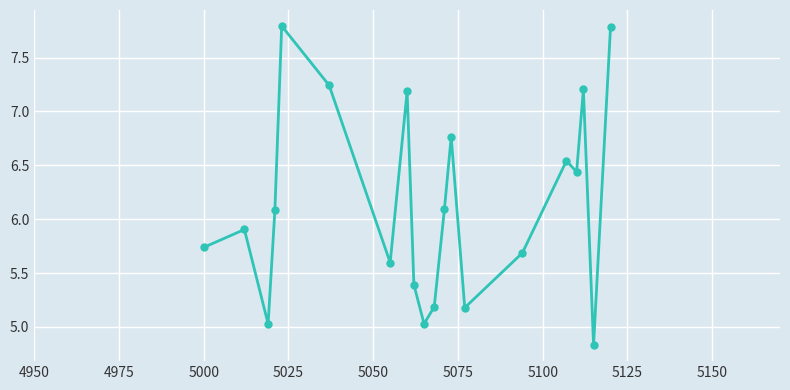

What is the maximum value shown in the chart?

7.8